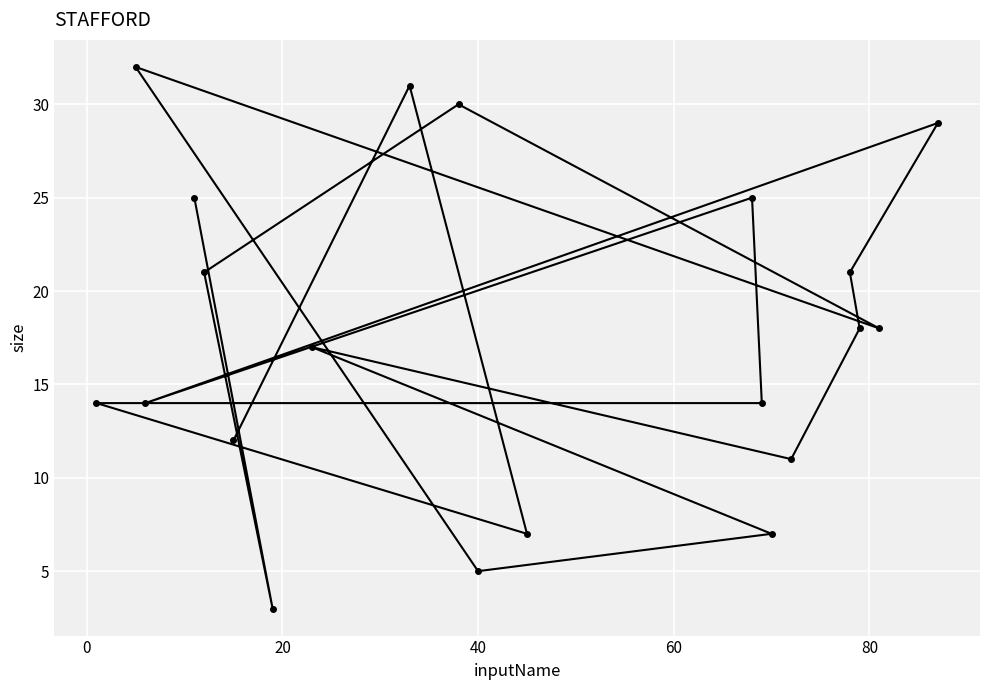

Reading left to right, list all the values displayed in this chart.

14	32	14	25	21	12	3	17	31	30	5	7	25	14	7	11	21	18	18	29